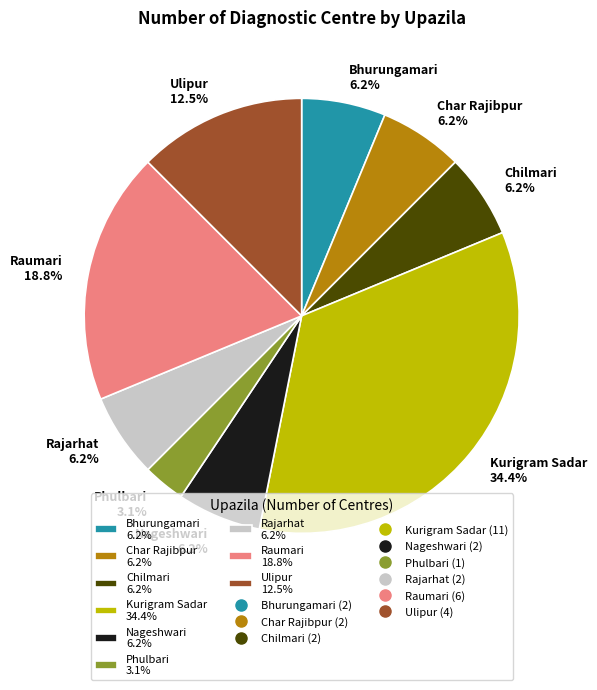

To the nearest percent, what portion does Kurigram Sadar represent?

34%